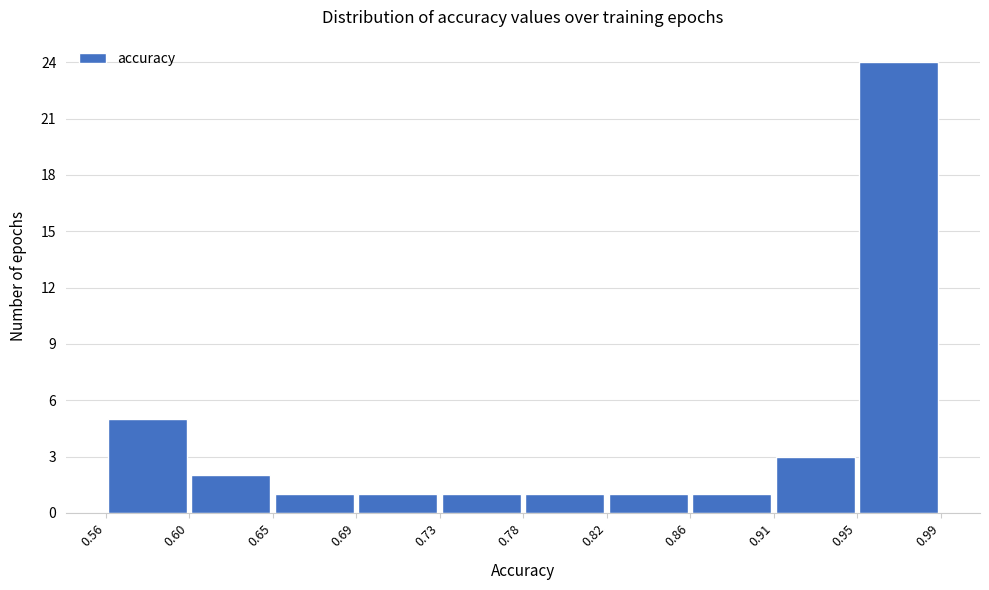

What is the height of the bar covering 0.95 to 0.99 on the x-axis? The values are not printed on the chart, so give them approximately, as read against the axis.

24